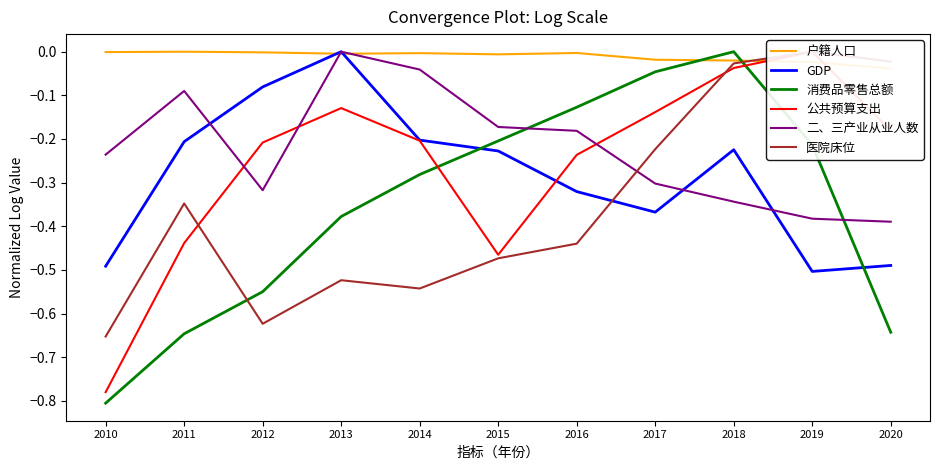

Is it true that 消费品零售总额 equals -0.2 at 2013?

False